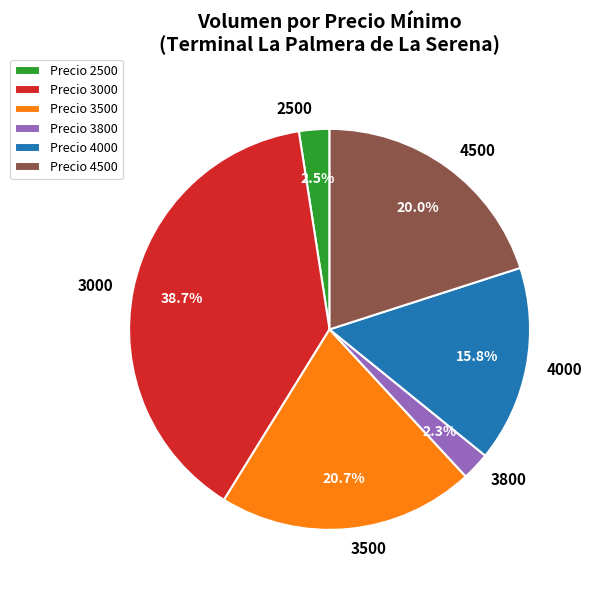

Do Precio 4500 and Precio 3500 together represent more than half of the pie?

No